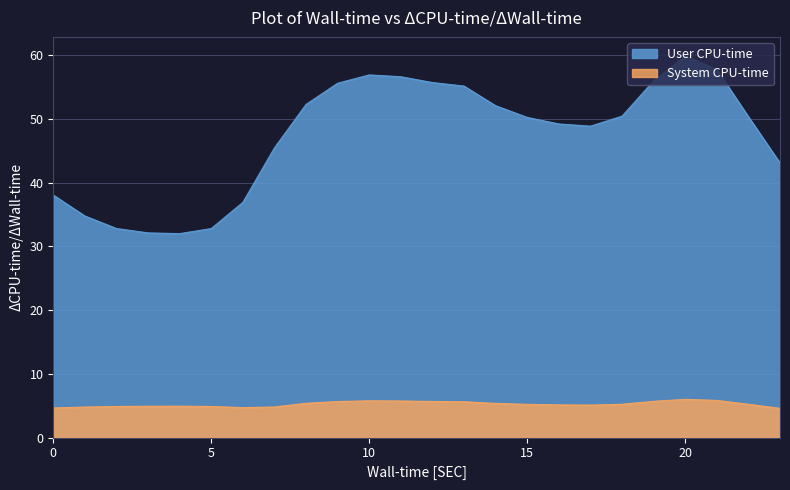

Is it true that User CPU-time equals 38.1 at 0?

True